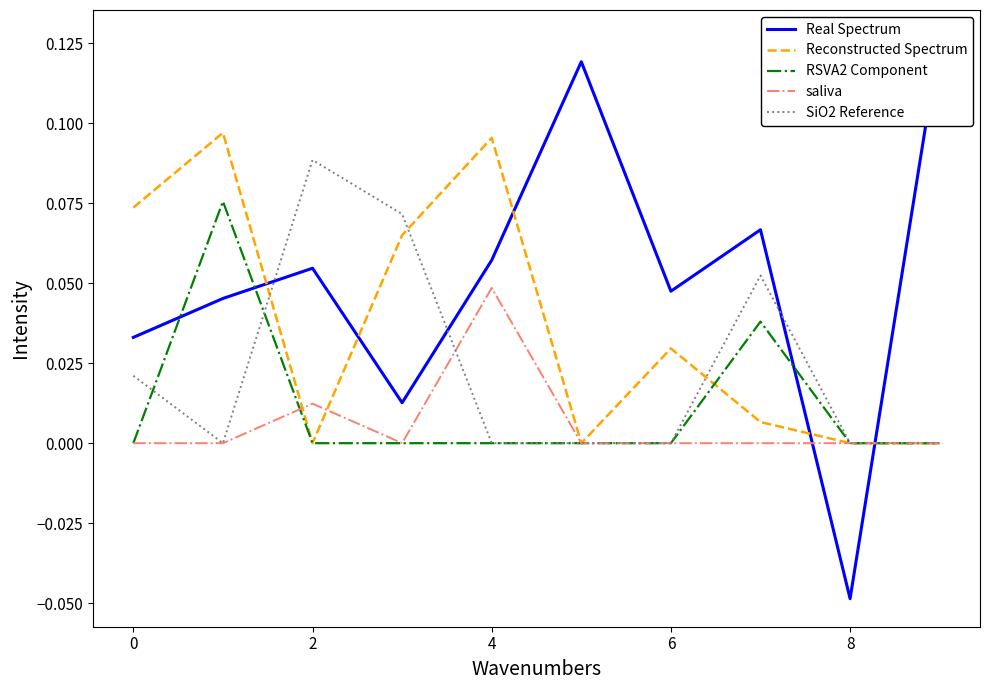

List the series in order of their peak value, lowest first.

saliva, RSVA2 Component, SiO2 Reference, Reconstructed Spectrum, Real Spectrum